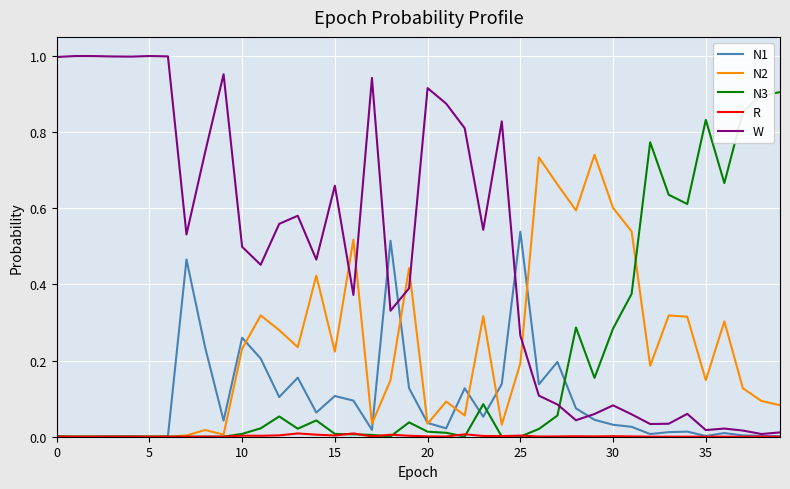

Which series has the largest total across all categories?

W